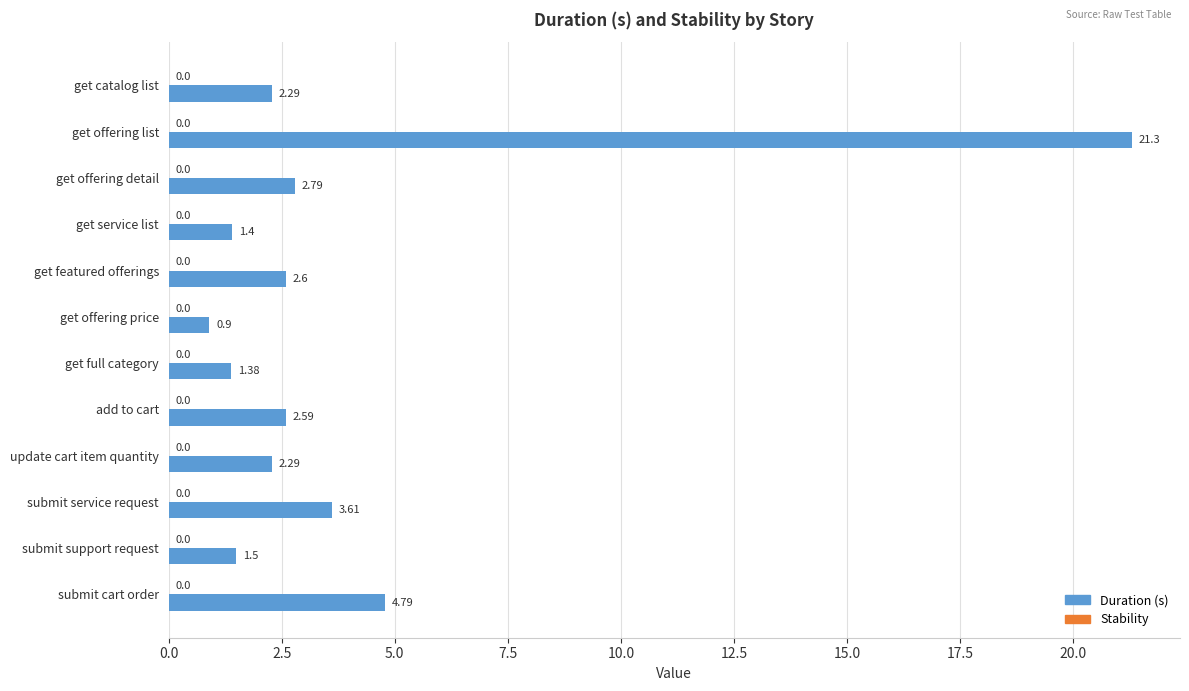

Which category has the lowest value across all series?

get offering price